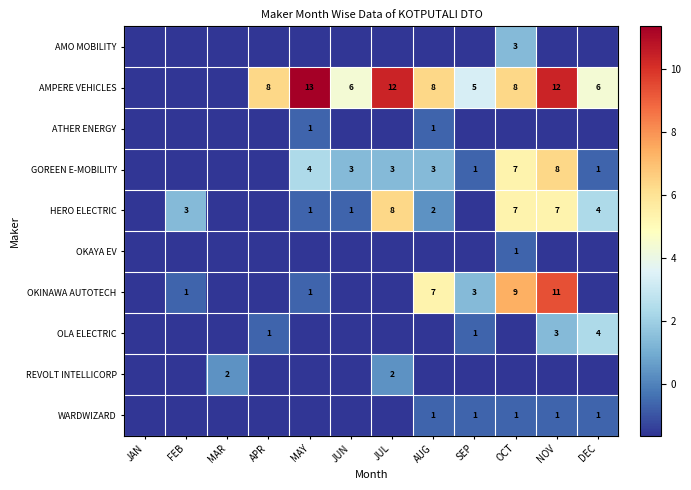

Is the value of AMPERE VEHICLES at APR greater than the value of GOREEN E-MOBILITY at SEP?

Yes